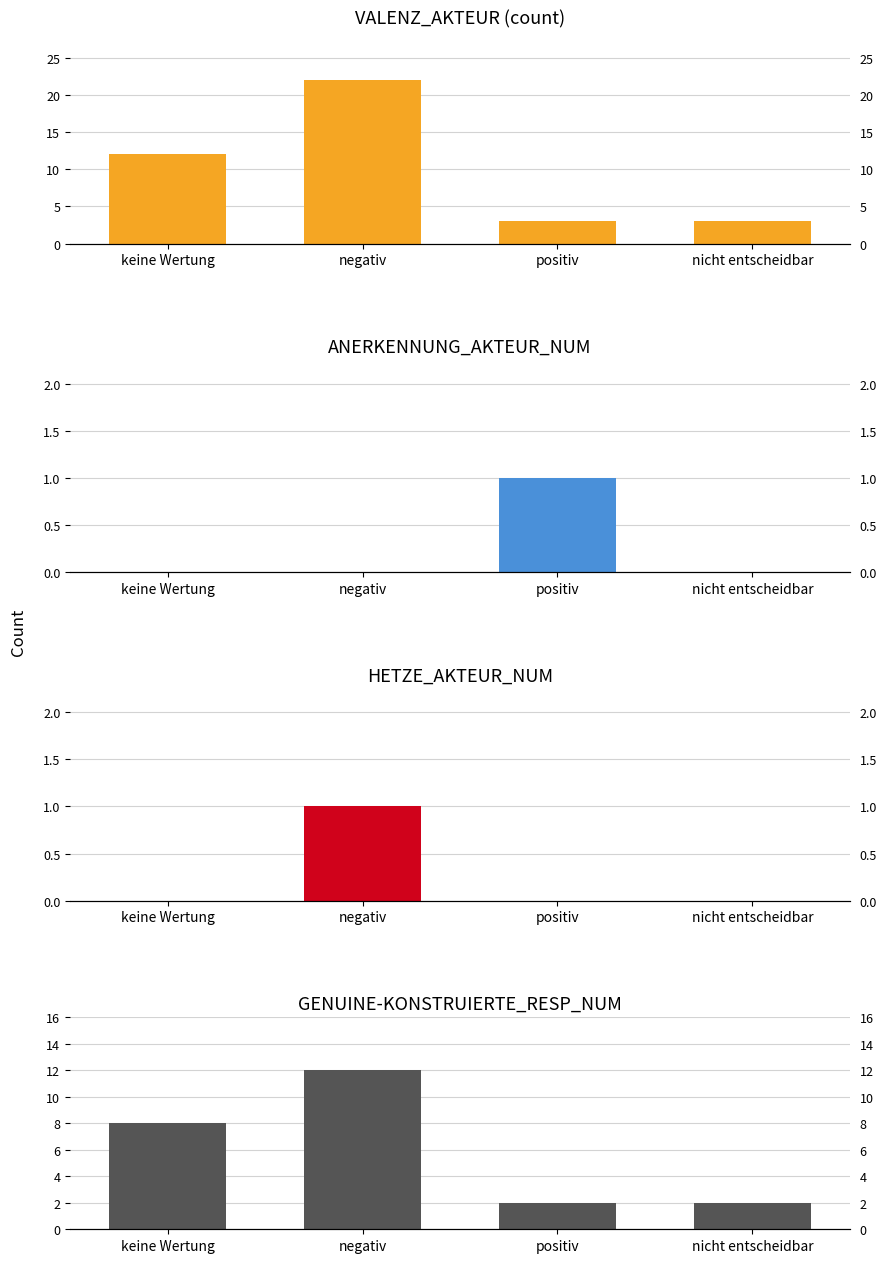

Rank the series at positiv from highest to lowest value.

VALENZ_AKTEUR (count), GENUINE-KONSTRUIERTE_RESP_NUM, ANERKENNUNG_AKTEUR_NUM, HETZE_AKTEUR_NUM